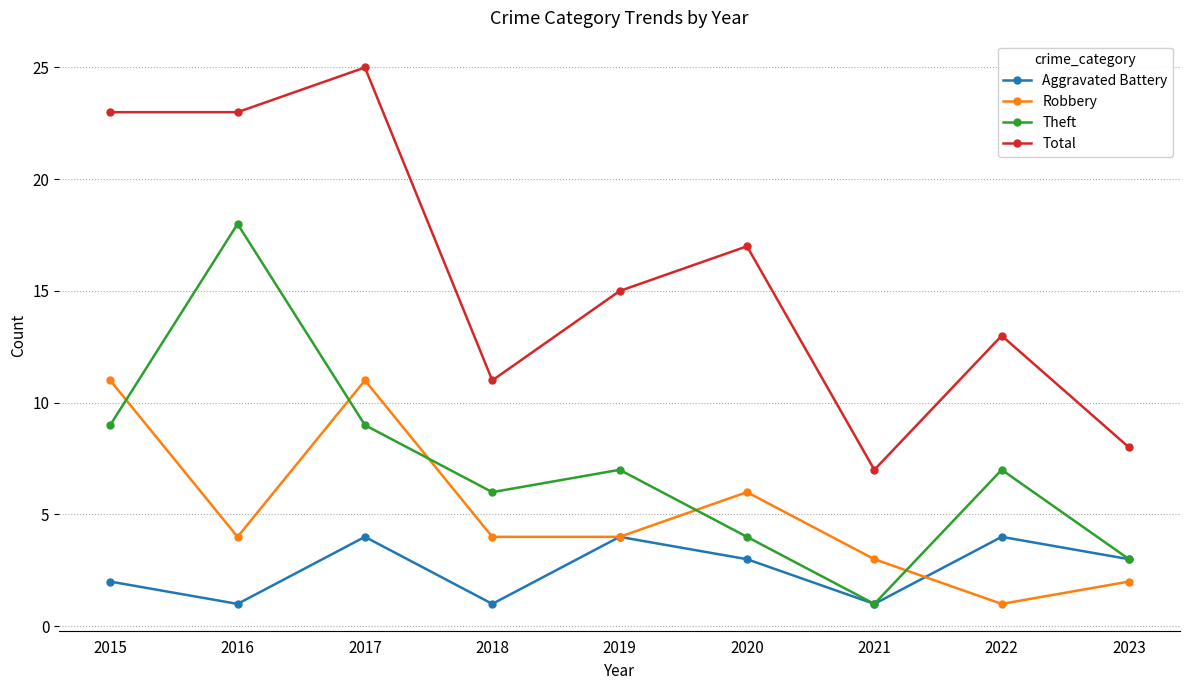

Count the number of categories in the chart.

9